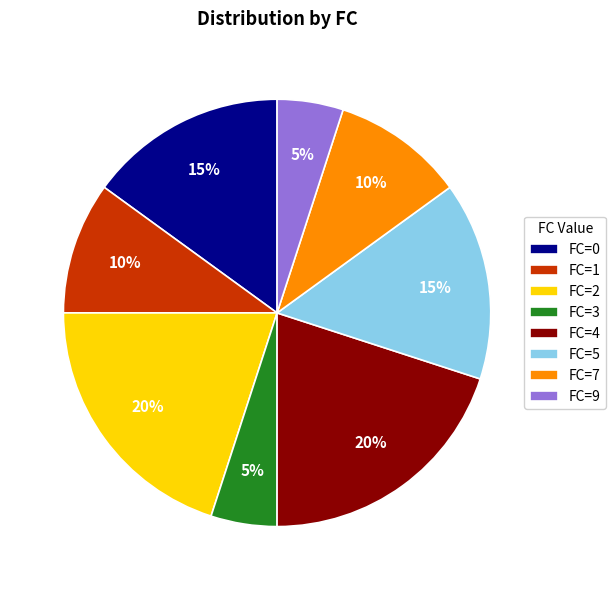

Is there any slice that represents more than half of the pie?

No